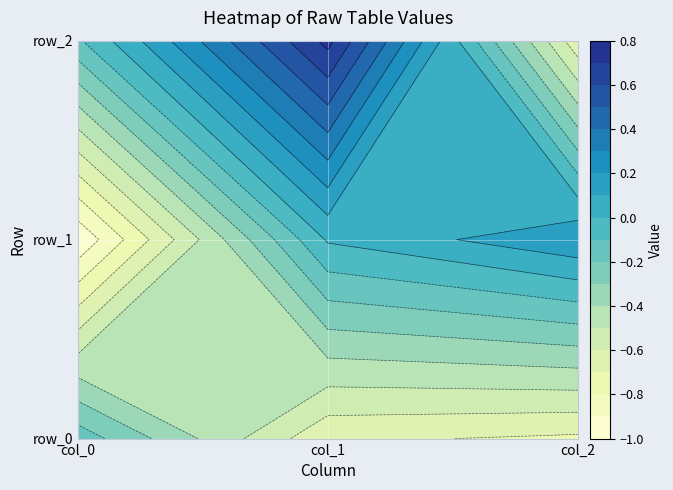

At which label does row_2 reach its minimum?

col_2